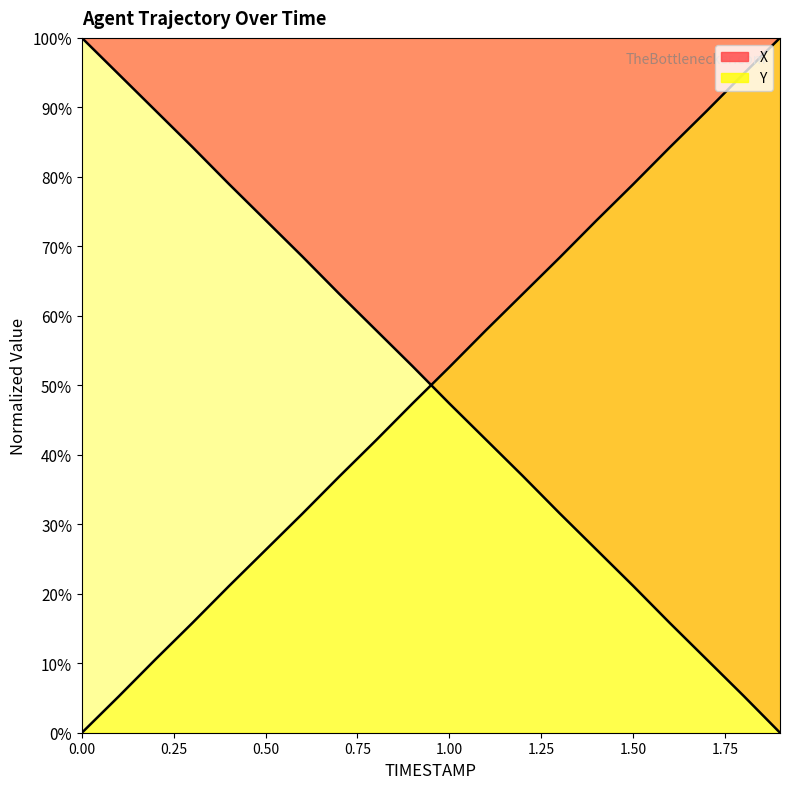

Rank the series by their maximum value, from lowest to highest.

X, Y